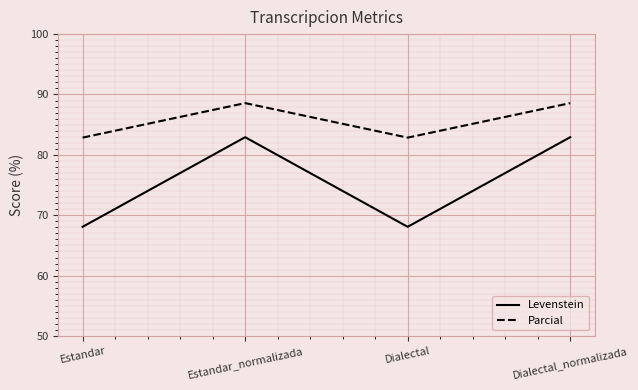

The value of Levenstein at Estandar is 68.1. True or false?

True